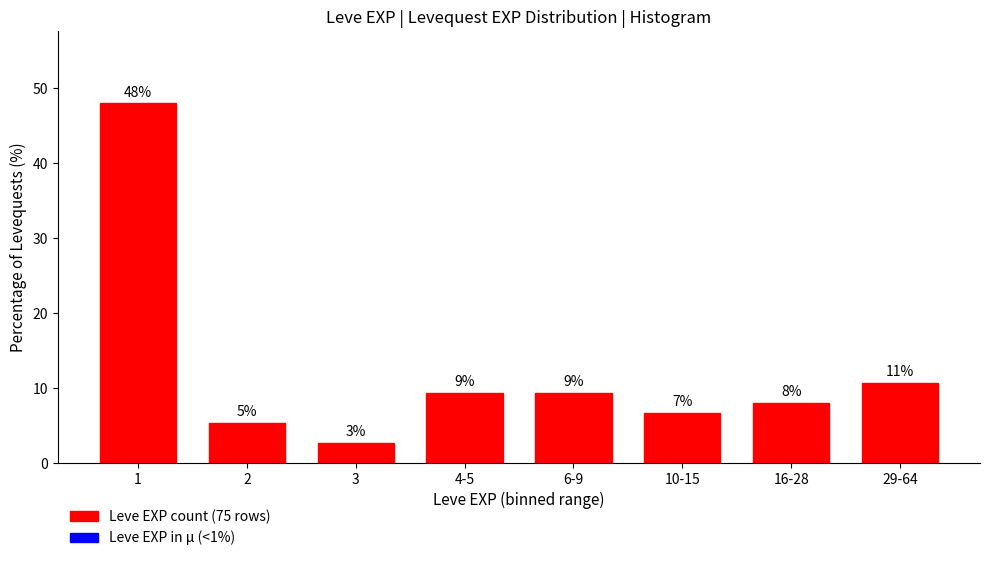

How many bars are there in total?

8